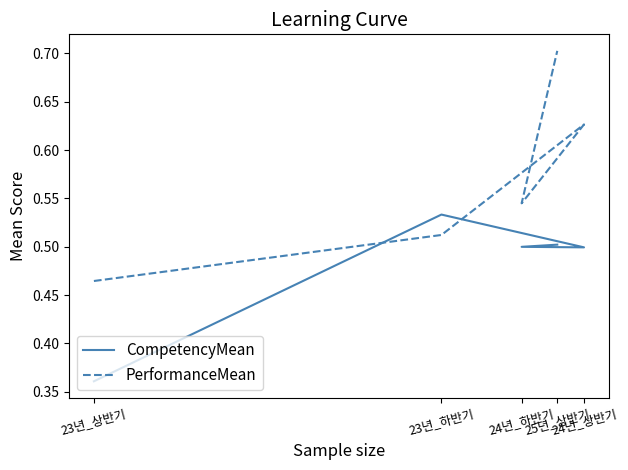

How many intersections are there between PerformanceMean and CompetencyMean?

2